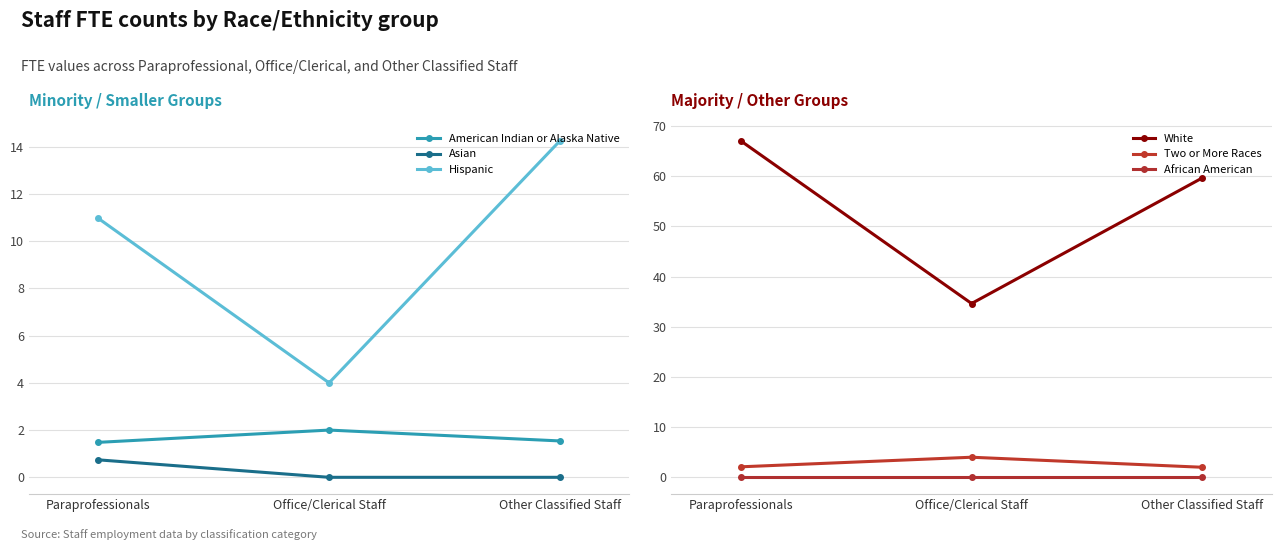

What is the difference between the maximum and minimum values in the Hispanic series?

10.2